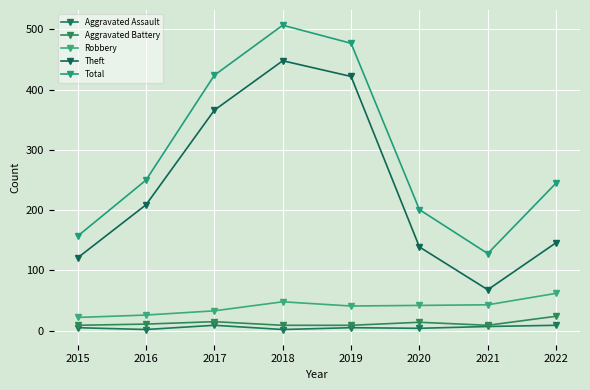

Where is Aggravated Battery nearest to the value 16?

2017